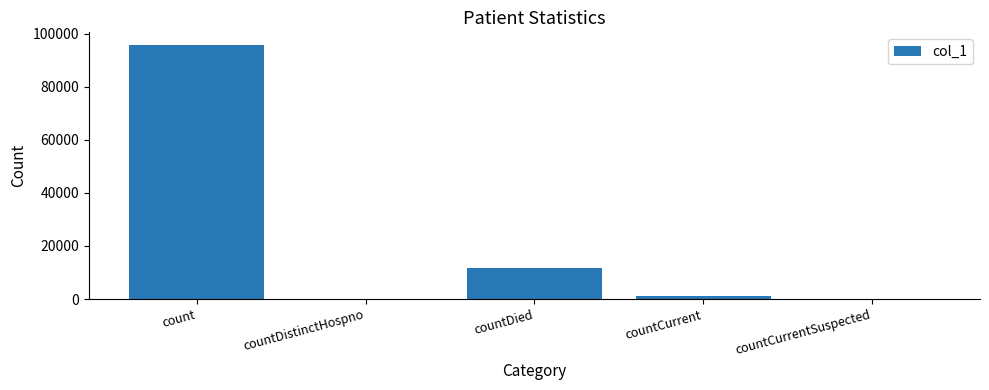

What is the ratio of the value at countCurrent to the value at countDied?

0.1